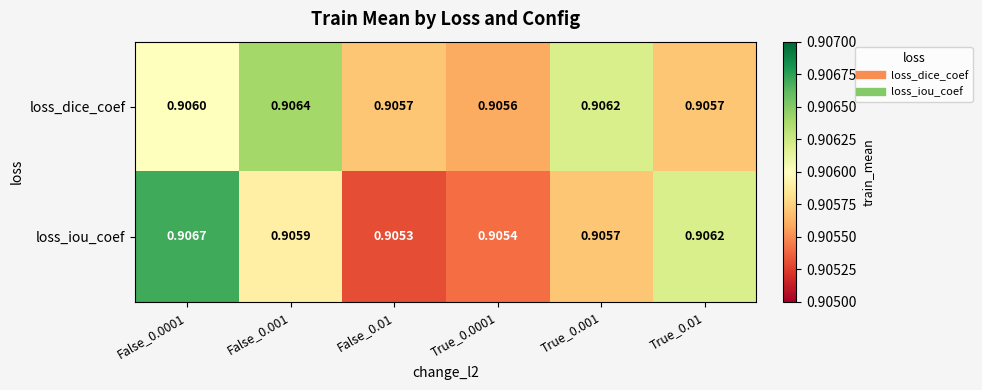

List the series in order of their peak value, lowest first.

loss_dice_coef, loss_iou_coef